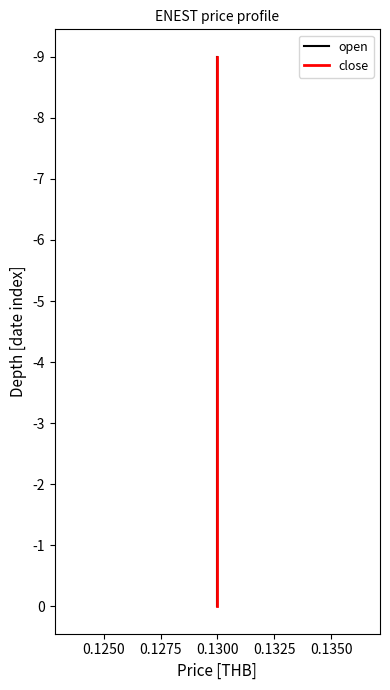

Rank the series by their maximum value, from lowest to highest.

open, close